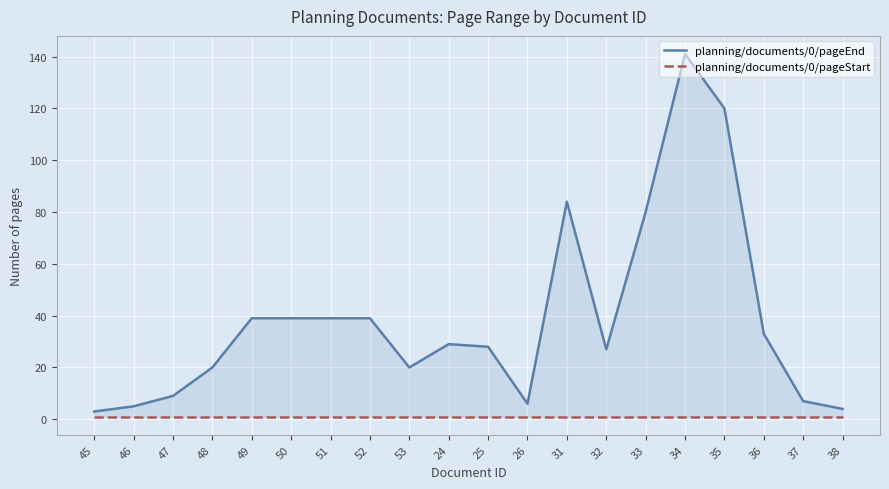

Reading left to right, transcribe all the data shown in this chart.

planning/documents/0/pageEnd: 3	5	9	20	39	39	39	39	20	29	28	6	84	27	80	141	120	33	7	4
planning/documents/0/pageStart: 1	1	1	1	1	1	1	1	1	1	1	1	1	1	1	1	1	1	1	1